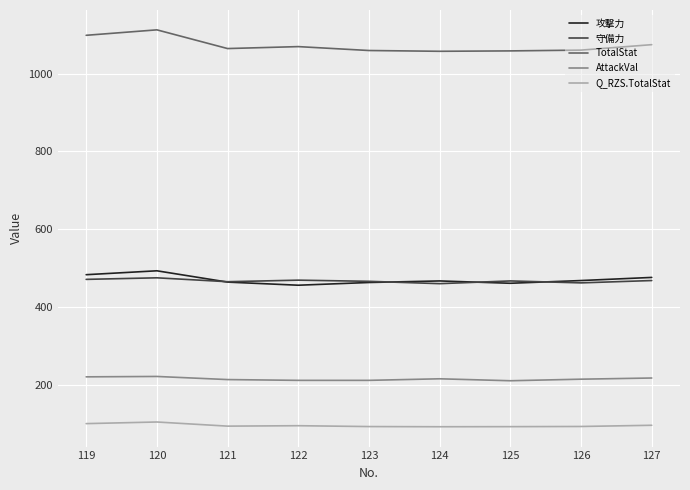

What is the difference between the maximum and minimum values in the TotalStat series?

55.0